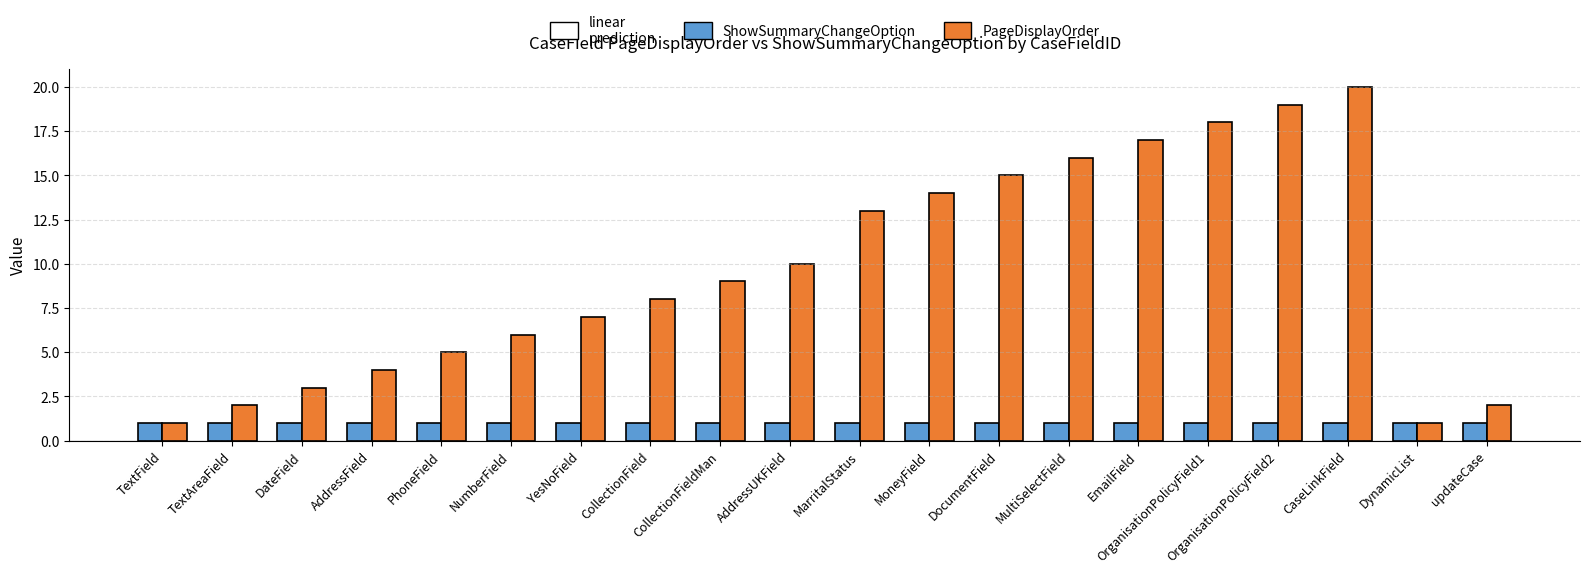

Rank the series by their maximum value, from highest to lowest.

PageDisplayOrder, ShowSummaryChangeOption